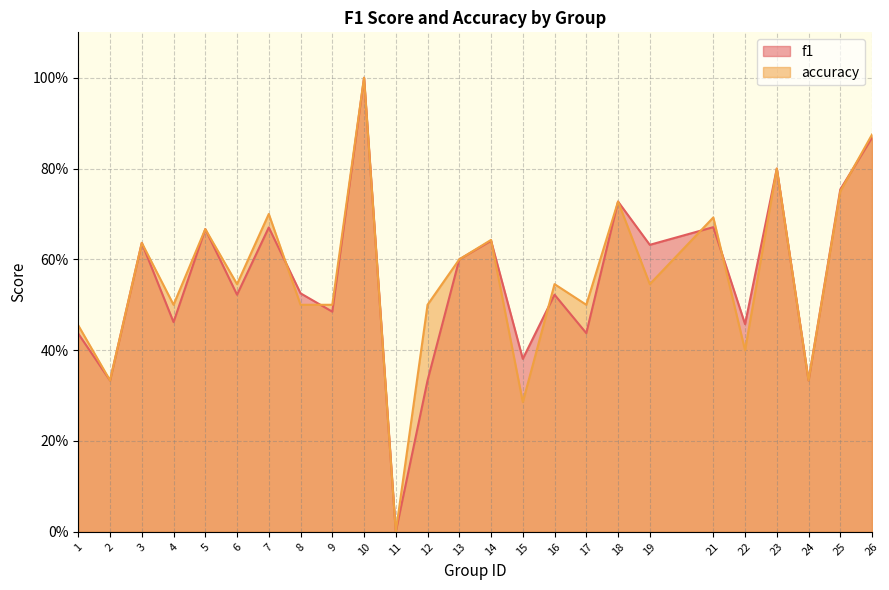

What is the sum of all accuracy values?

14.0